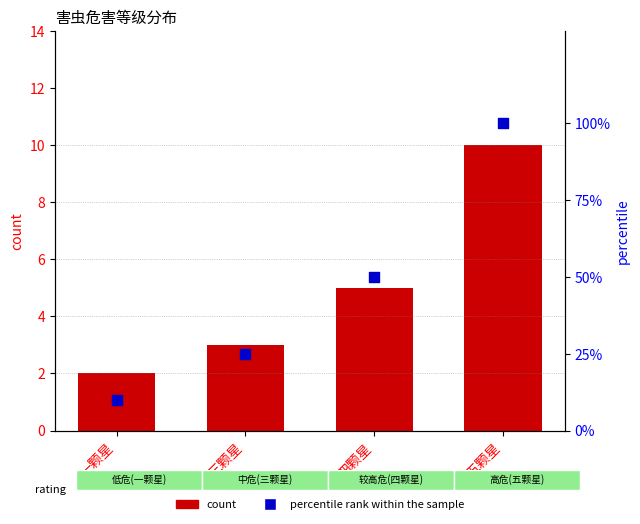

Which series has the largest Y range (max minus min)?

percentile rank within the sample